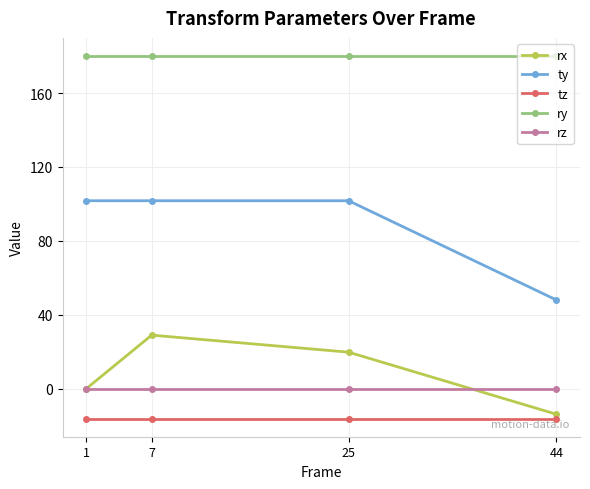

Which series has the largest total across all categories?

ry